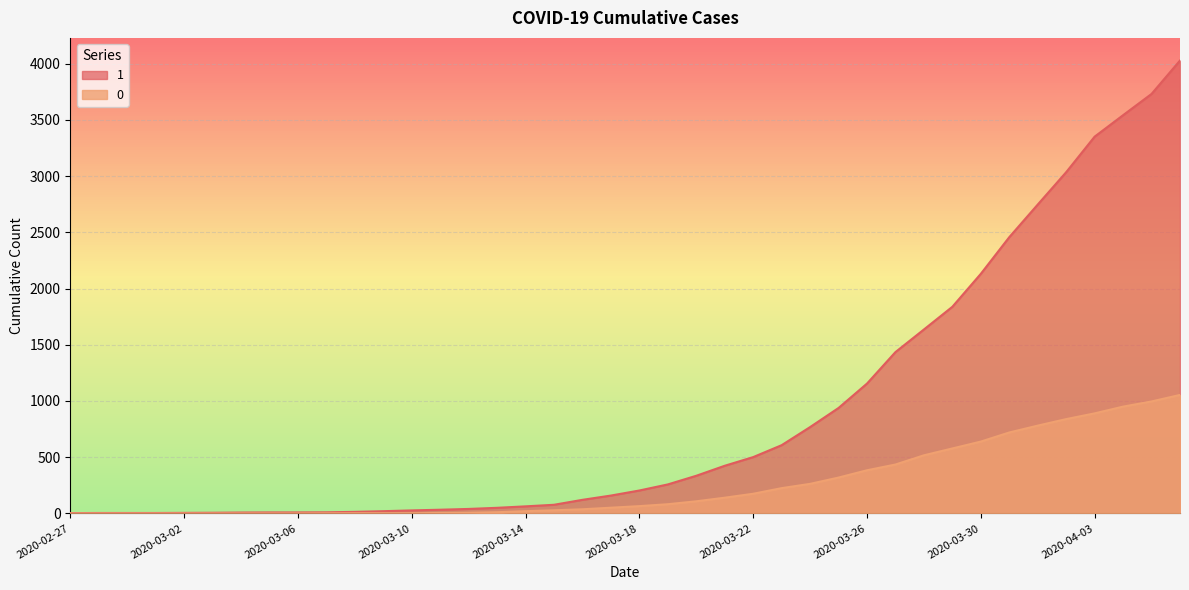

Reading left to right, list all the values displayed in this chart.

1: 3	4	4	4	5	6	8	9	9	10	14	20	27	33	40	50	63	77	121	159	204	258	335	424	501	607	768	938	1155	1435	1636	1838	2131	2457	2747	3035	3351	3542	3731	4028
0: 0	0	0	0	0	0	0	0	0	1	2	2	2	4	6	11	20	28	37	51	65	82	108	140	175	225	263	319	384	435	517	578	639	720	781	839	890	950	996	1054